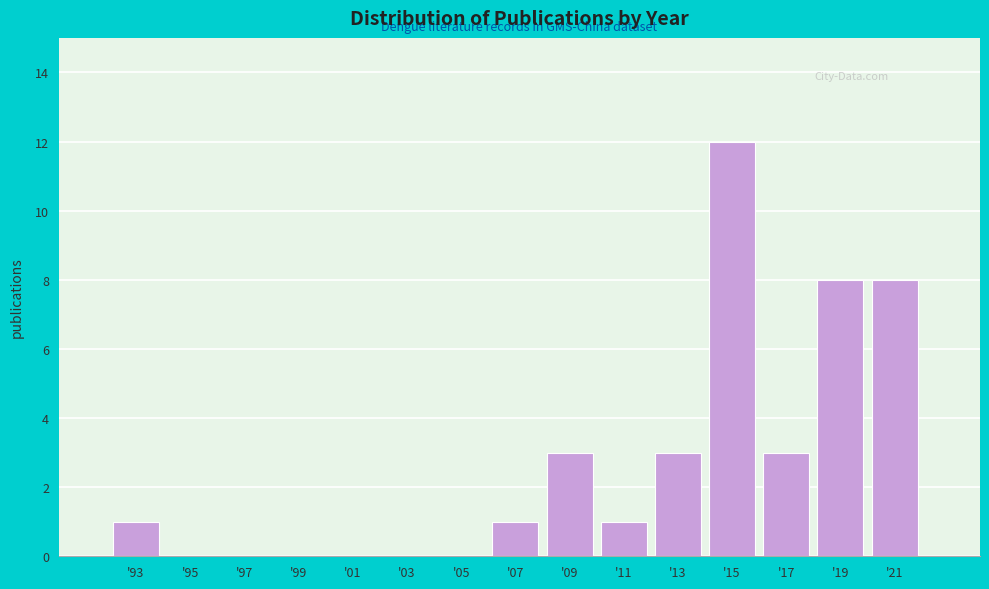

Reading left to right, transcribe all the data shown in this chart.

'93=1	'95=0	'97=0	'99=0	'01=0	'03=0	'05=0	'07=1	'09=3	'11=1	'13=3	'15=12	'17=3	'19=8	'21=8